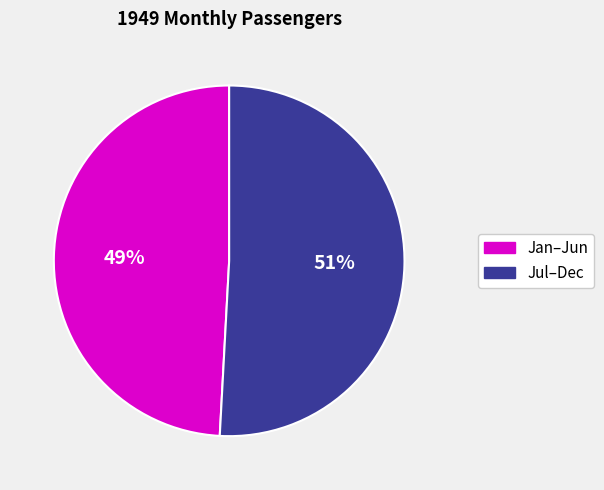

To the nearest percent, what is the average slice percentage?

50%